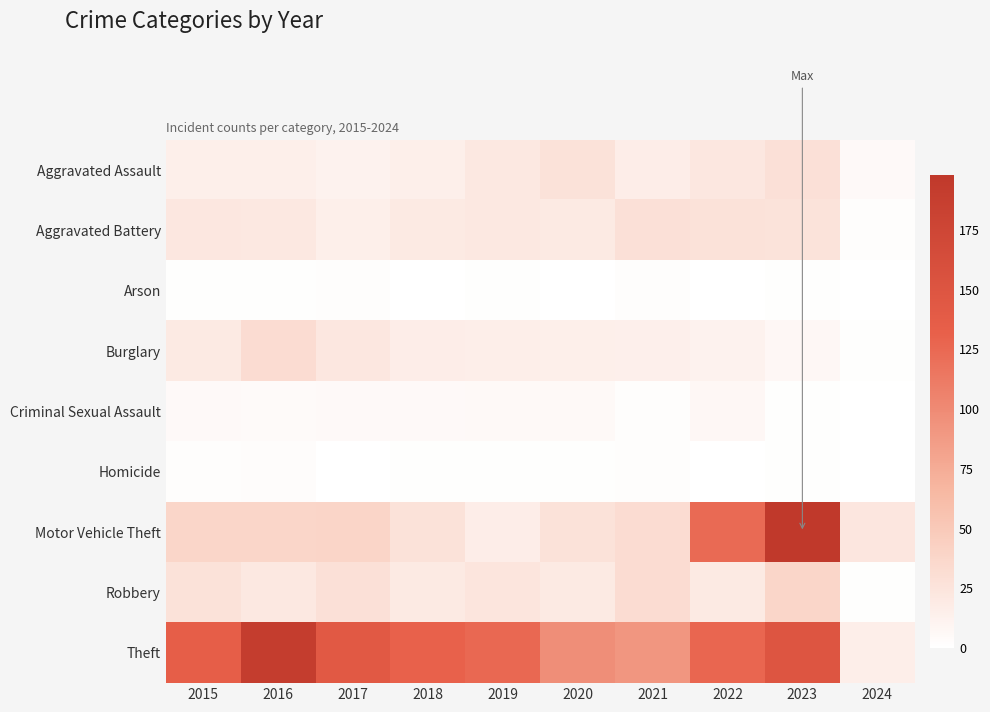

Rank the series by their maximum value, from lowest to highest.

Arson, Homicide, Criminal Sexual Assault, Aggravated Assault, Aggravated Battery, Burglary, Robbery, Theft, Motor Vehicle Theft